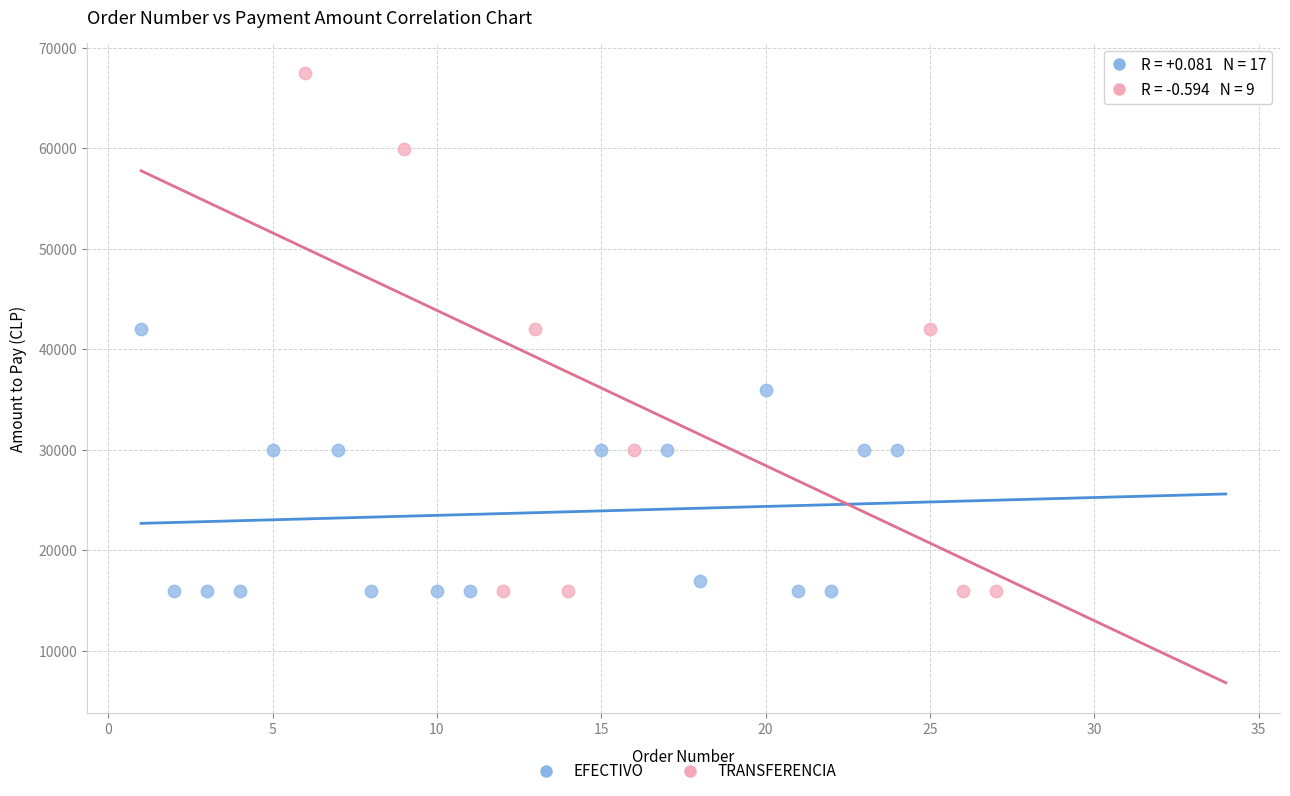

Which series contains the highest Y value?

TRANSFERENCIA